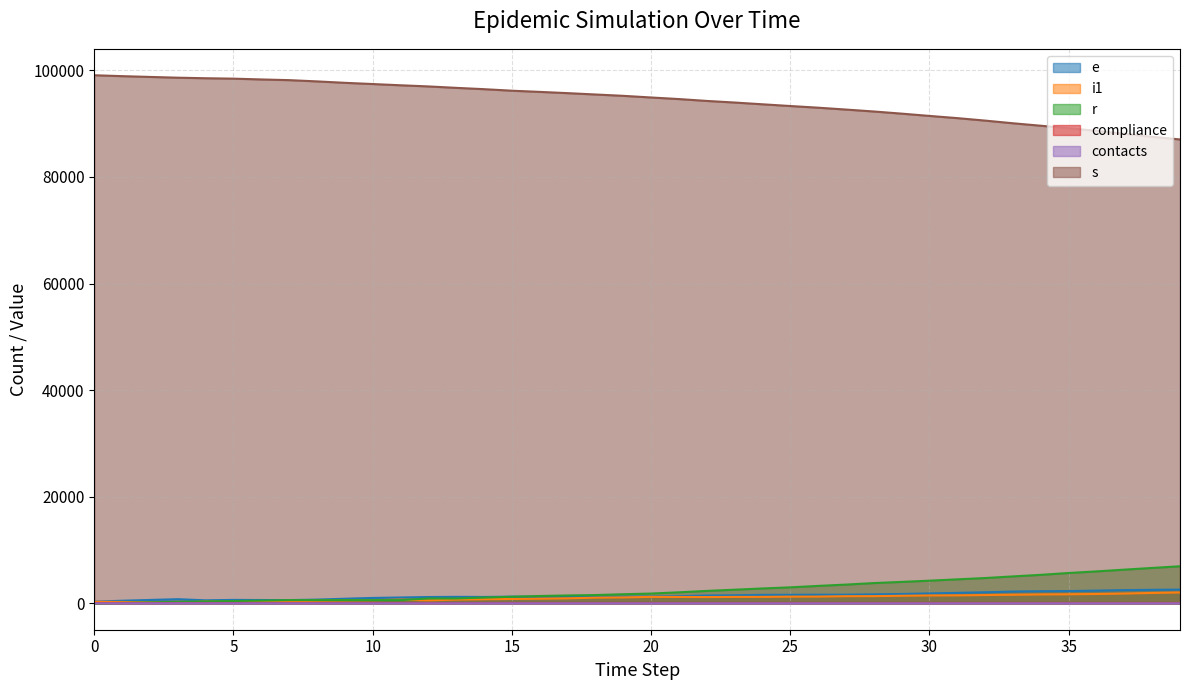

Rank the series by their maximum value, from highest to lowest.

s, r, e, i1, contacts, compliance